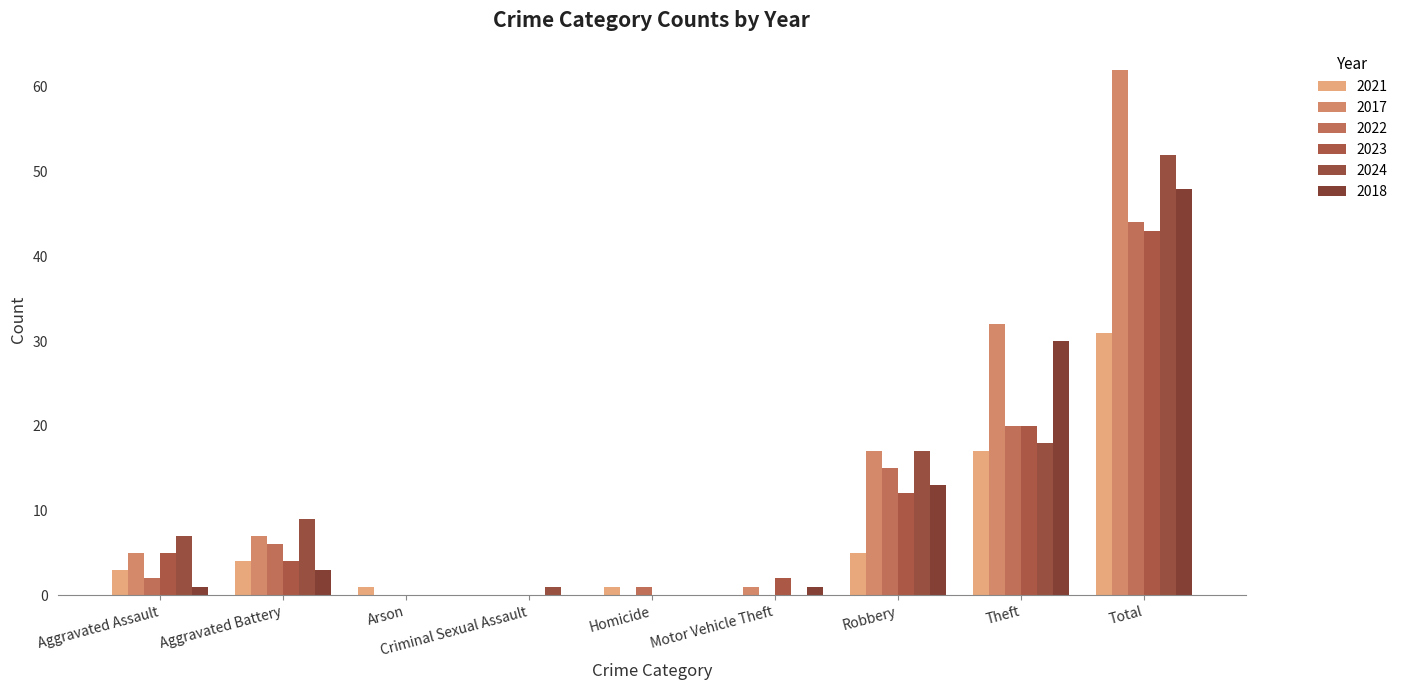

What are all the series names shown in the legend?

2021, 2017, 2022, 2023, 2024, 2018